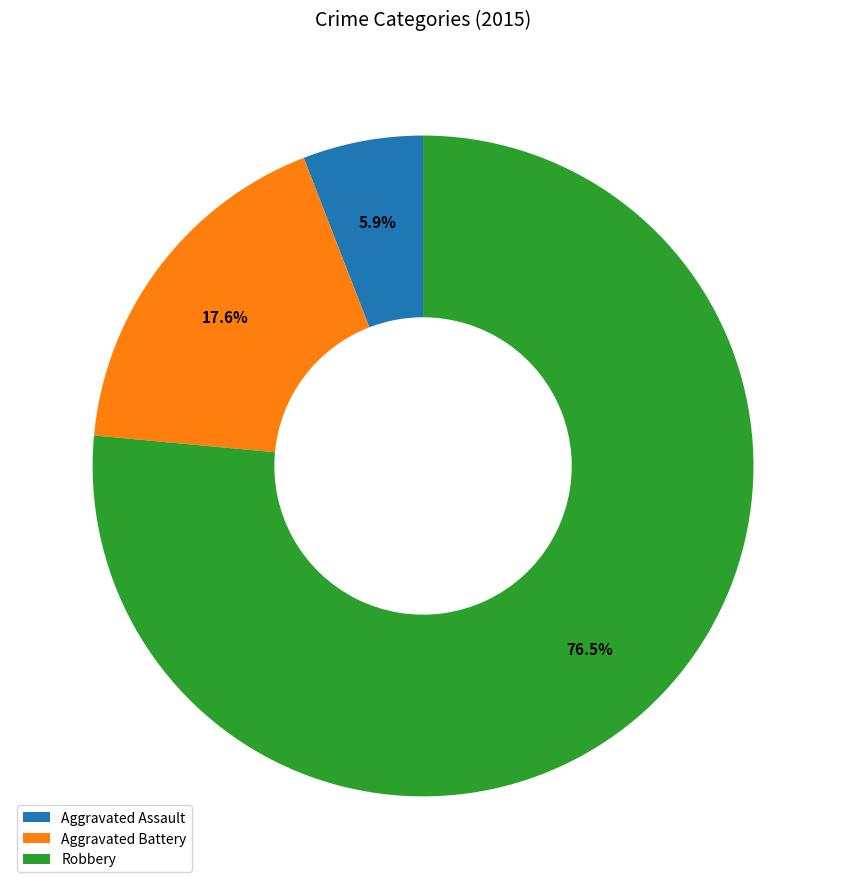

To the nearest percent, what is the difference between the Aggravated Assault and Aggravated Battery slice percentages?

12%